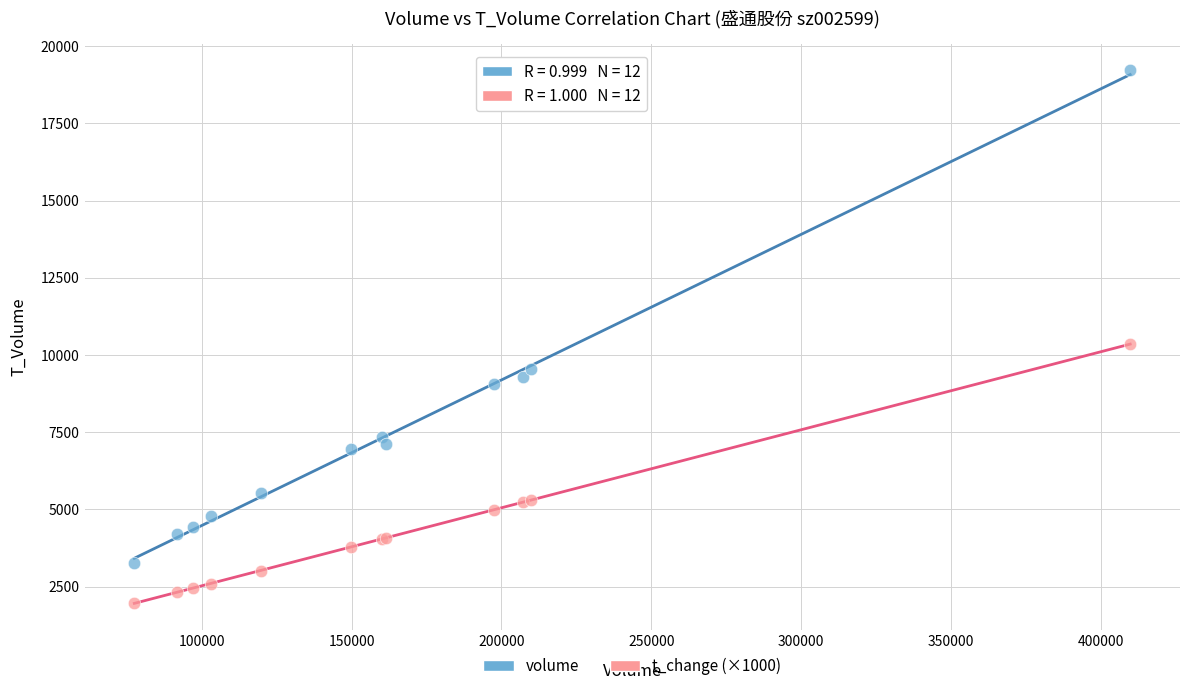

Which series contains the lowest Y value?

t_change (×1000)